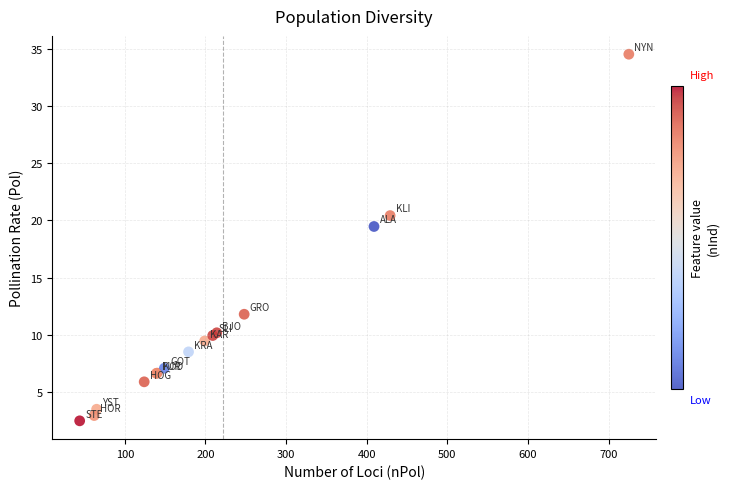

What Y value in the scatter plot is closest to 18?

19.5